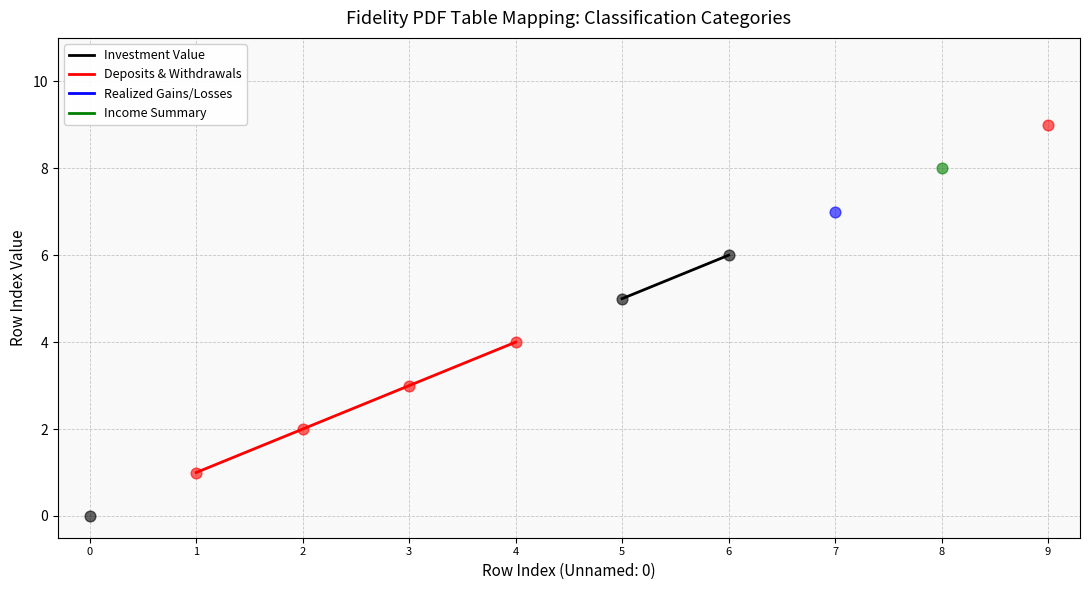

At how many categories does at least one series exceed 5?

4